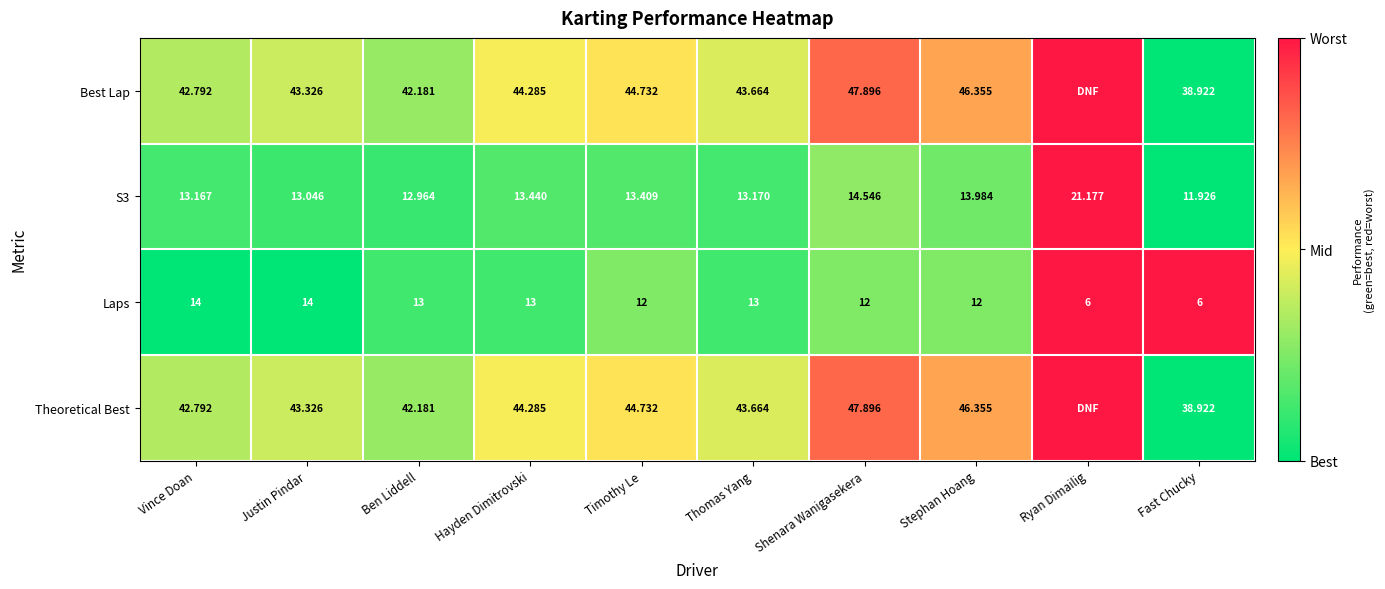

Is the value of Best Lap at Stephan Hoang greater than the value of S3 at Fast Chucky?

Yes